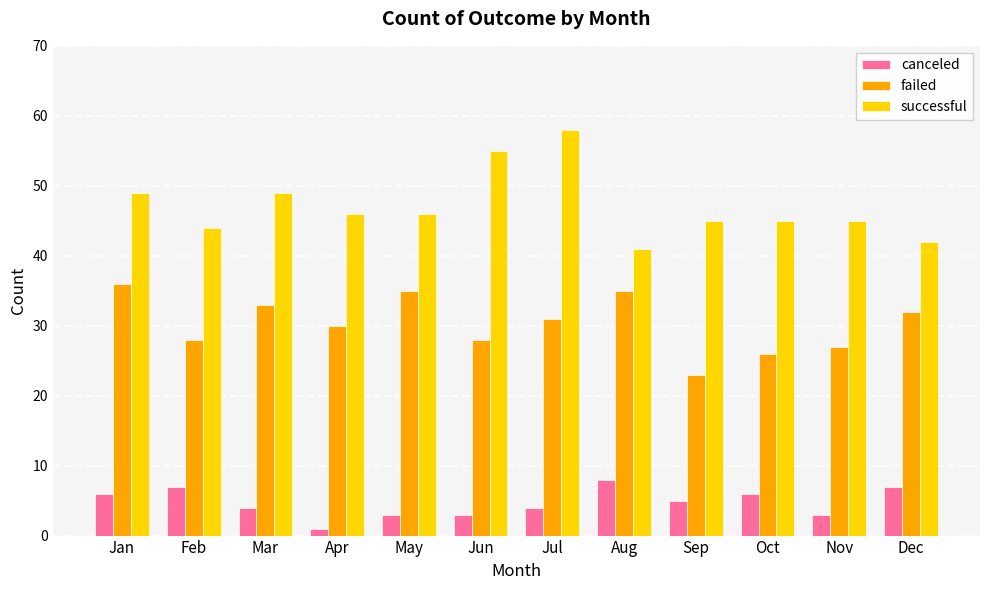

Rank the series by their average value, from lowest to highest.

canceled, failed, successful